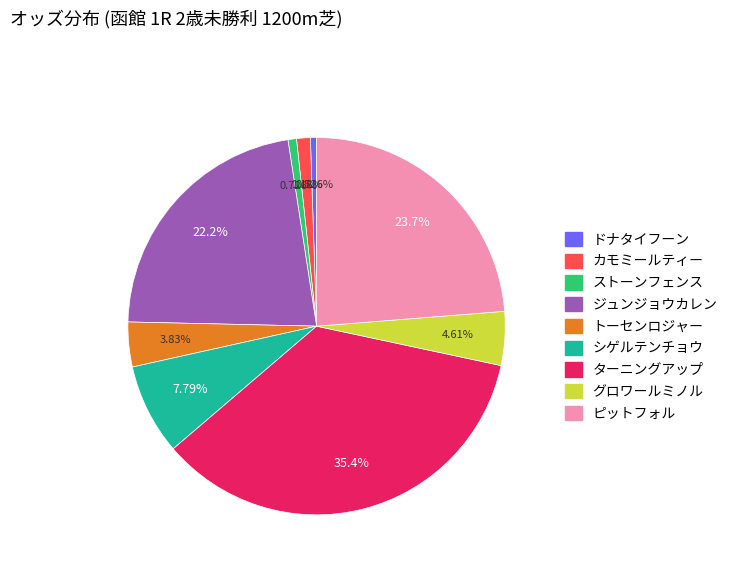

True or false: トーセンロジャー accounts for 4% of the total.

True